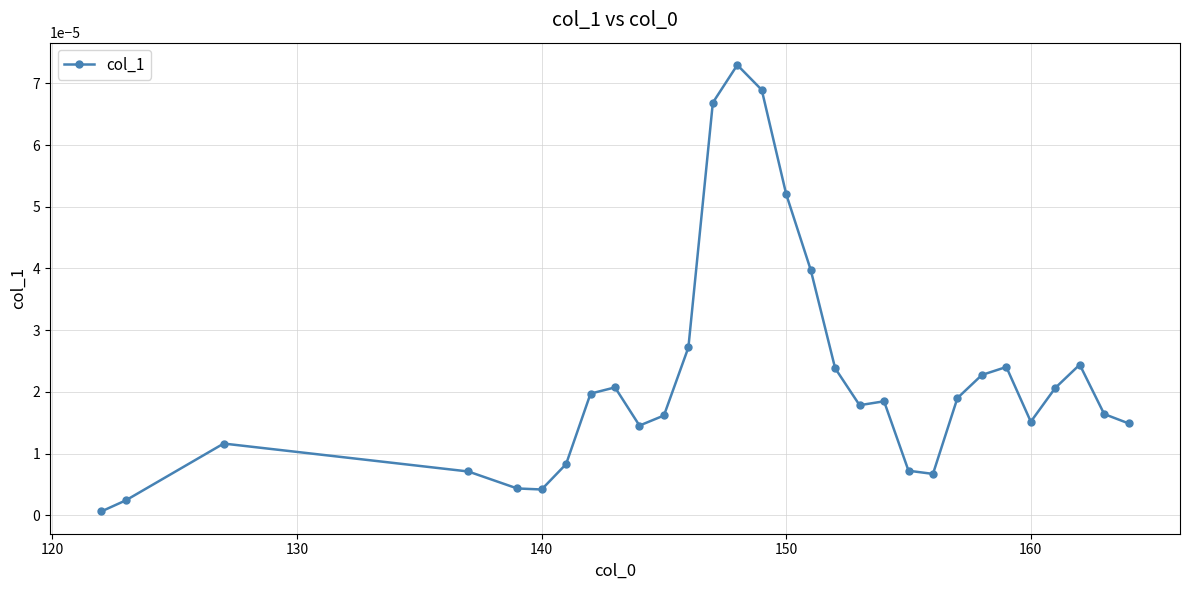

True or false: the data has more than 0 interior local peaks.

True